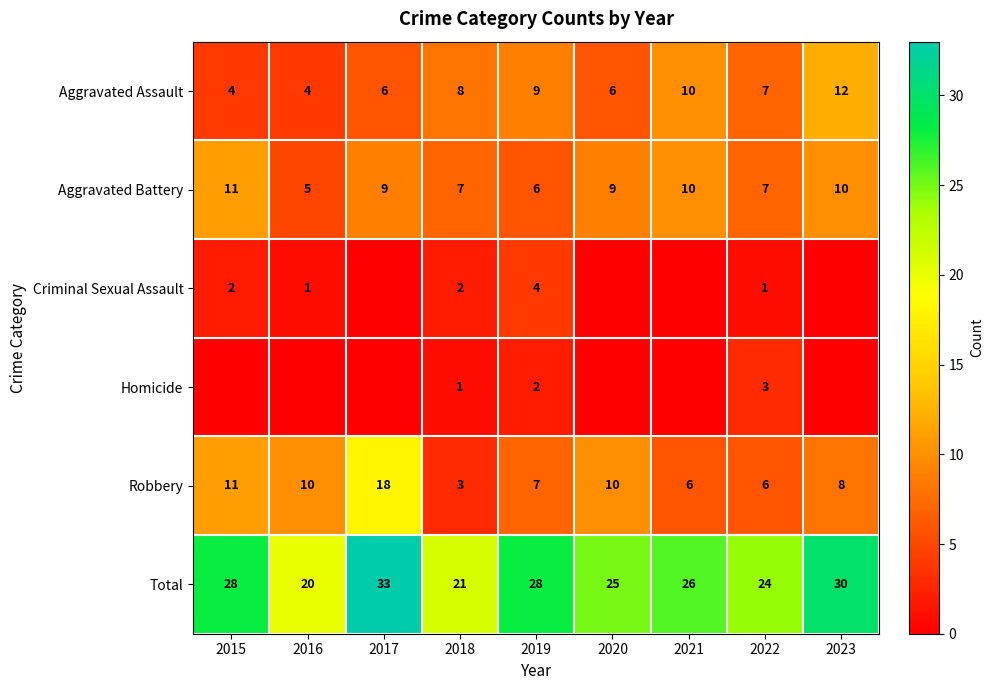

What value does the Aggravated Battery series have at 2022?

7